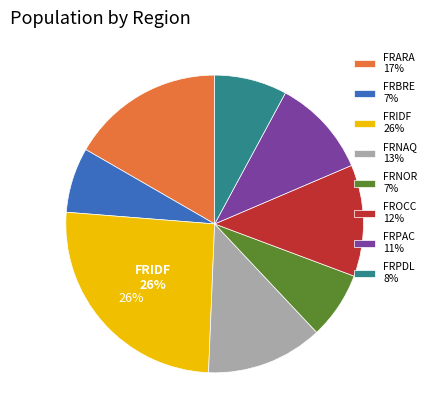

To the nearest percent, what percentage of the pie is FRNOR 7%?

7%